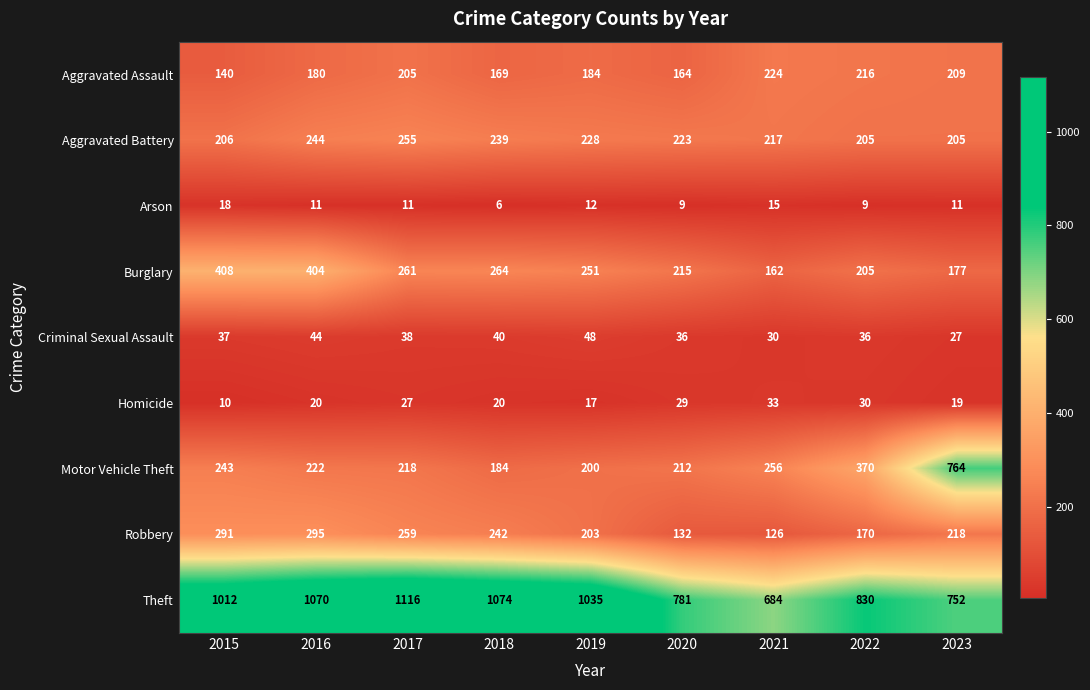

Which label corresponds to the smallest value in the chart?

2018